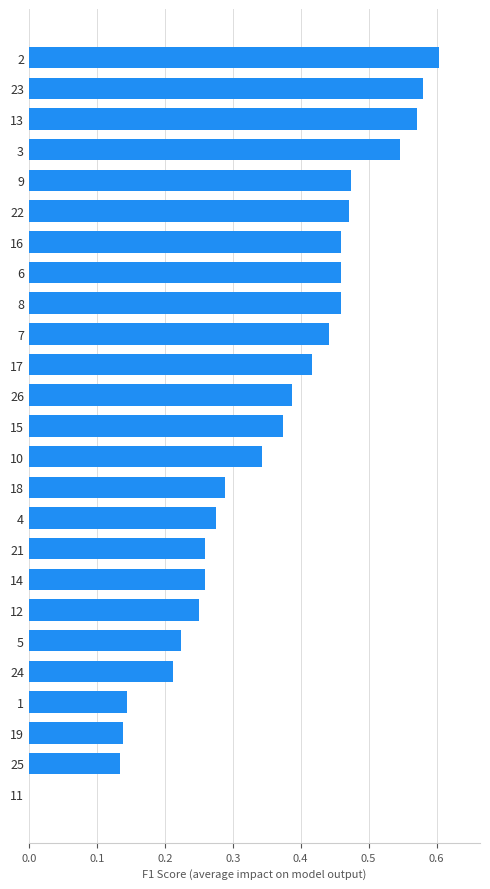

How many values are between 0 and 1?

25